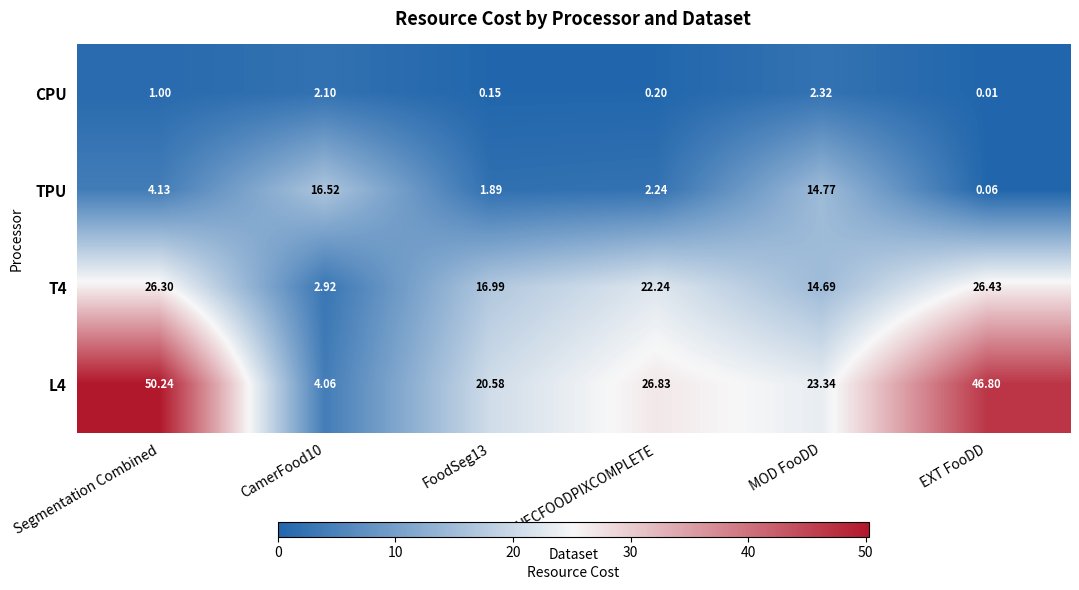

How many distinct data groups are displayed?

4